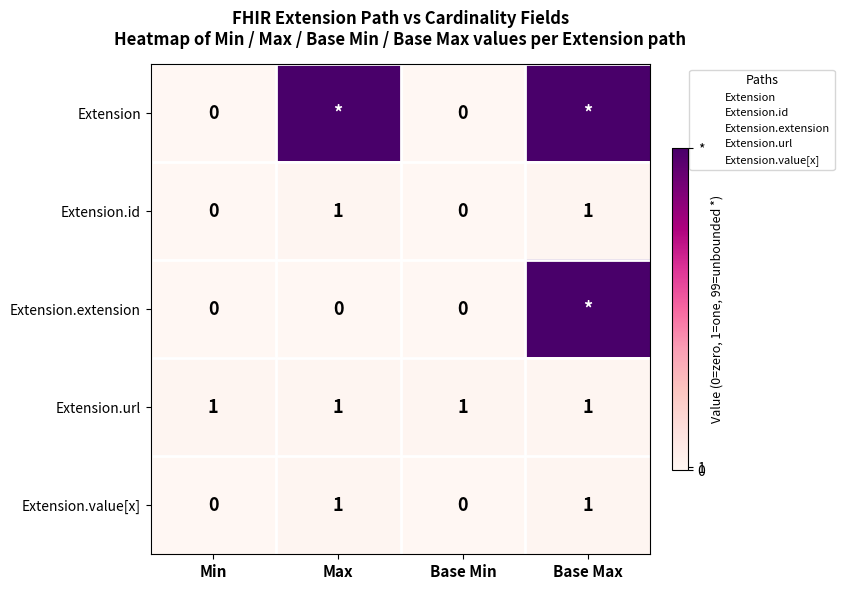

At Min, list the series in order from smallest to largest.

Extension, Extension.id, Extension.extension, Extension.value[x], Extension.url